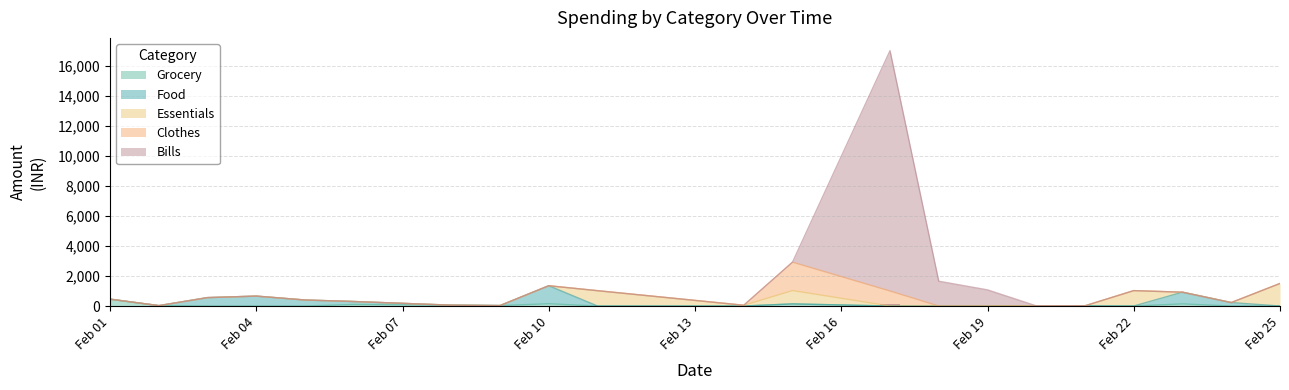

What is the maximum value for Grocery?

456